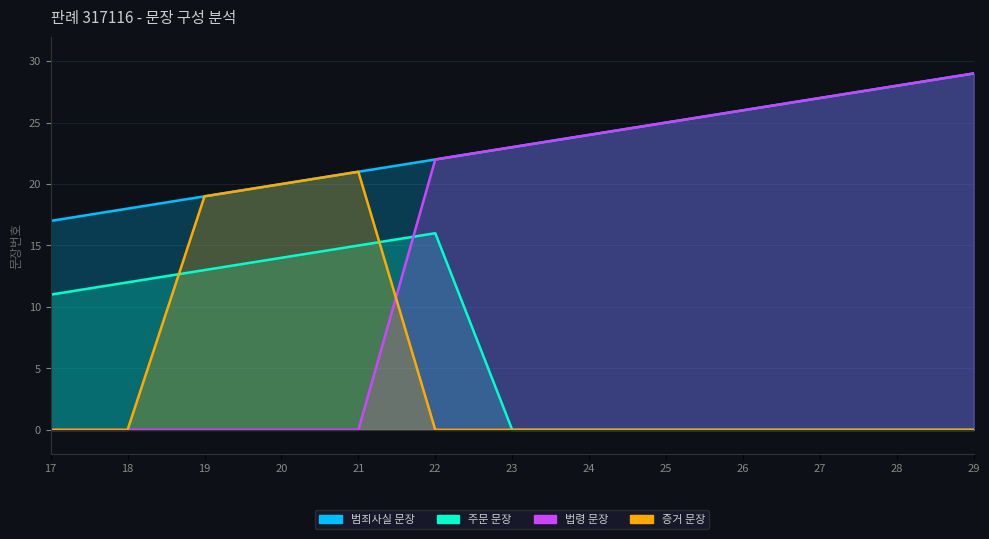

How many data points in 범죄사실 문장 are less than 23?

6